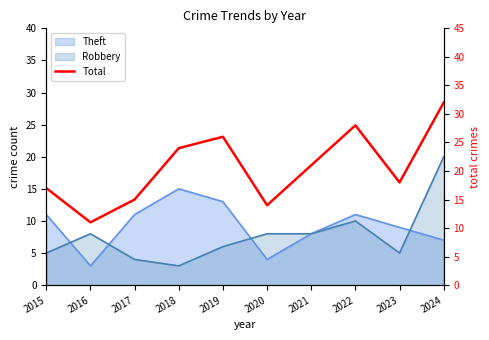

How many interior local peaks (higher than both neighbors) does the data have?

2